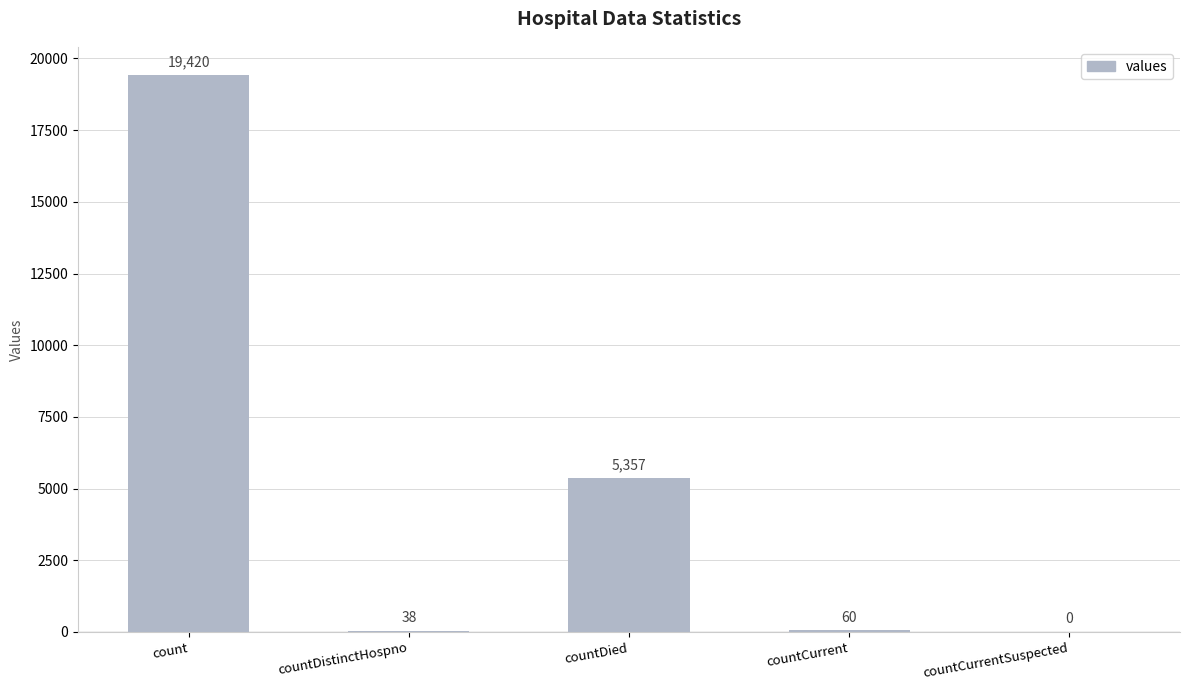

Reading left to right, extract all data points from this chart.

count=19420	countDistinctHospno=38	countDied=5357	countCurrent=60	countCurrentSuspected=0